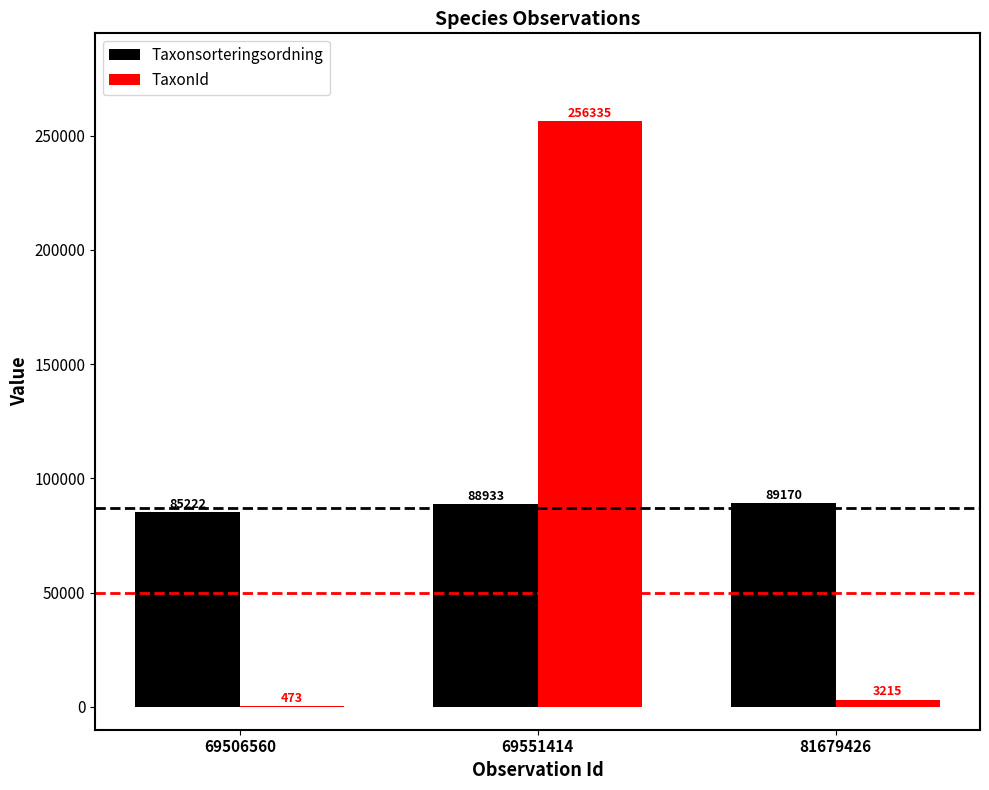

What is the highest value of the TaxonId series?

256335